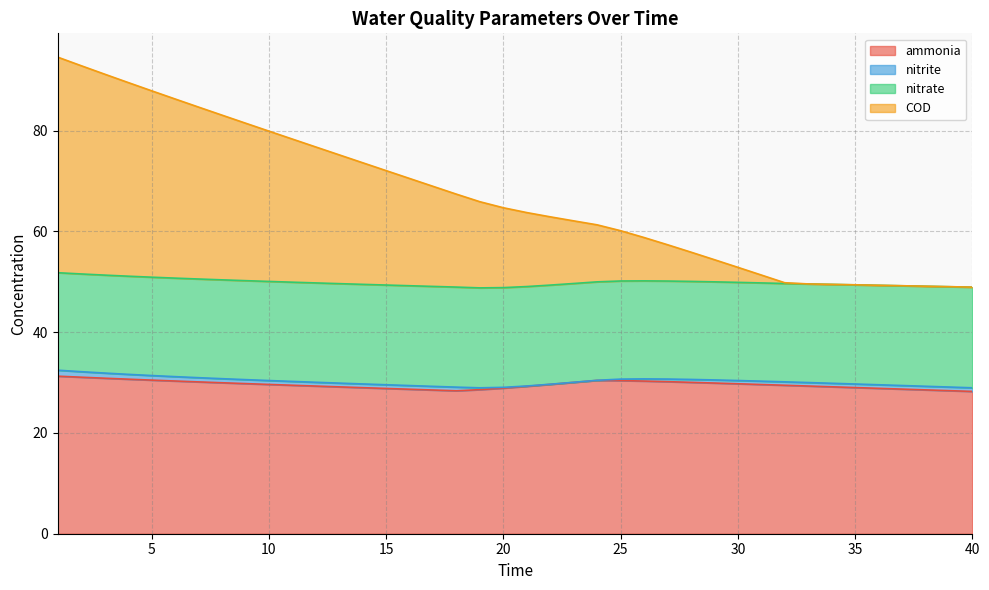

Between 4 and 6, which series saw the biggest shift?

COD